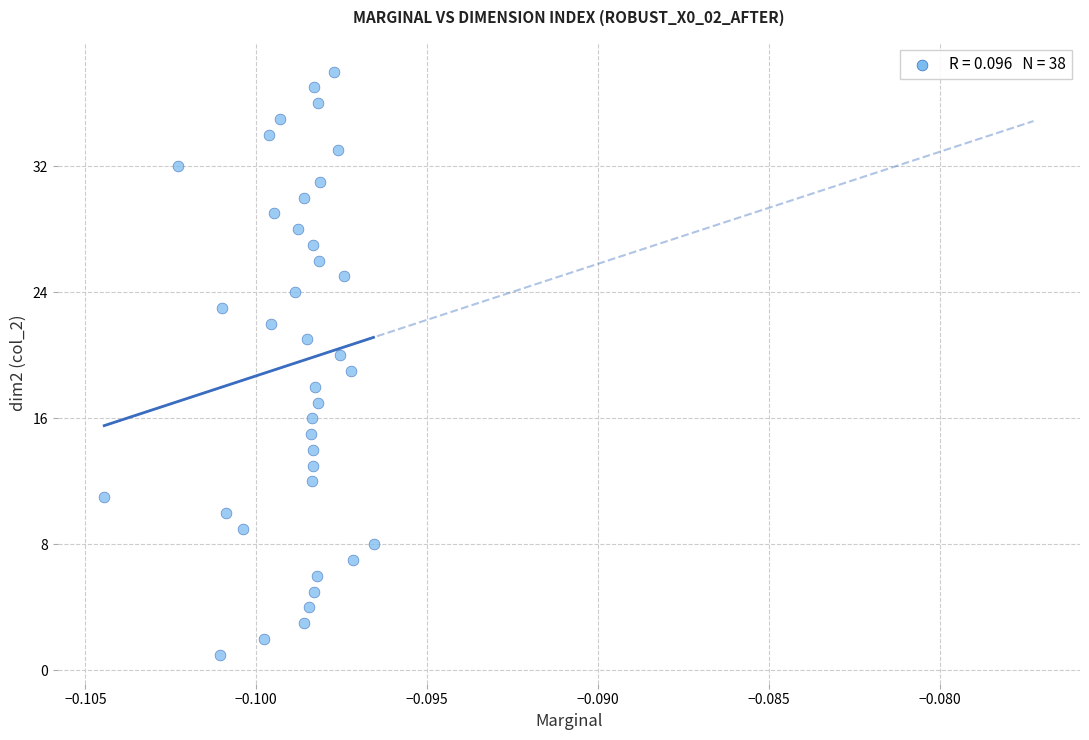

What is the range of Y values (max minus min)?

37